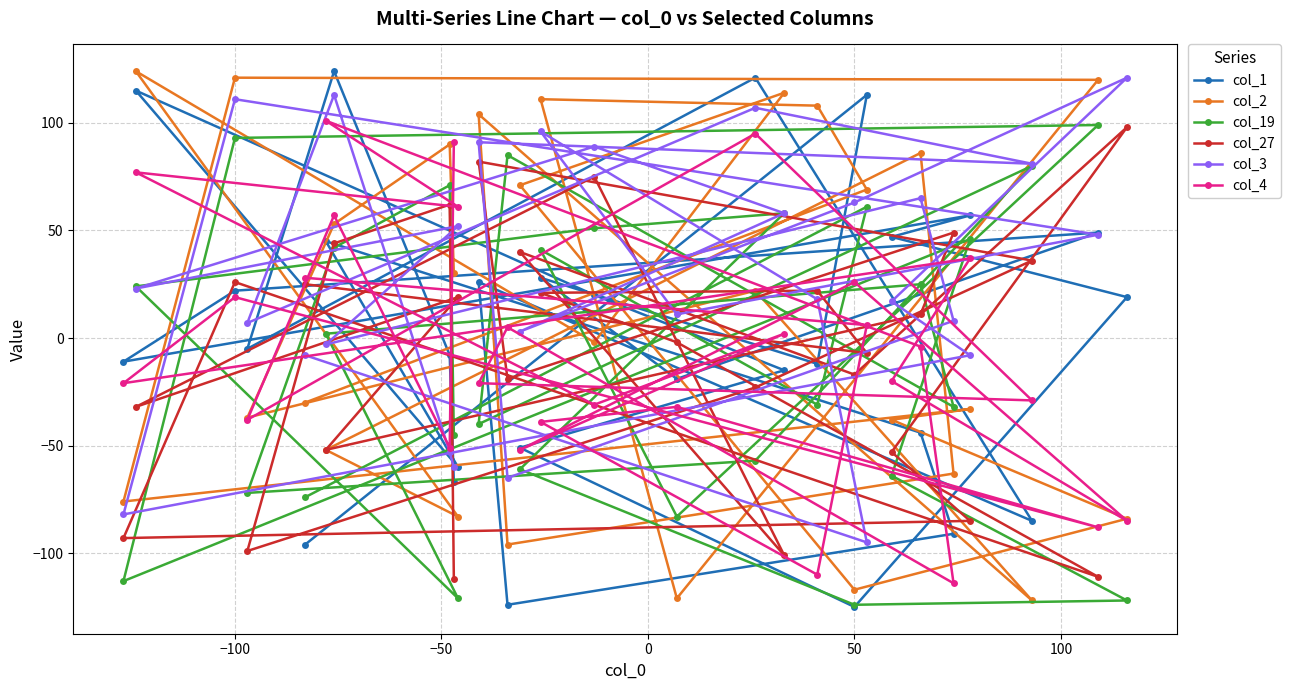

True or false: col_19 has a value of 93 at −100.

True